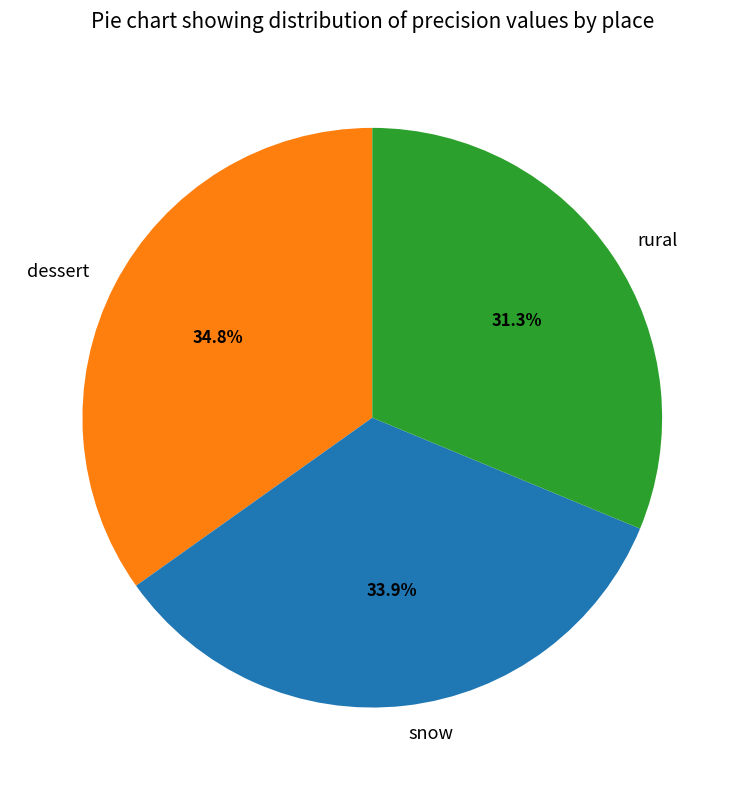

Is there any slice that represents more than half of the pie?

No